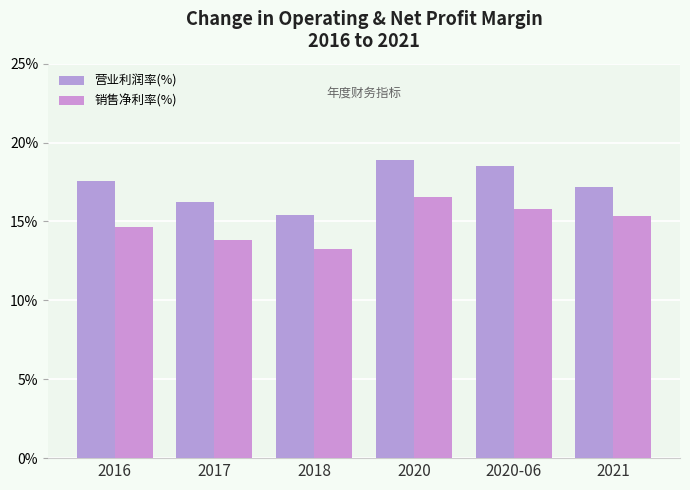

Which series has the widest spread of values?

营业利润率(%)